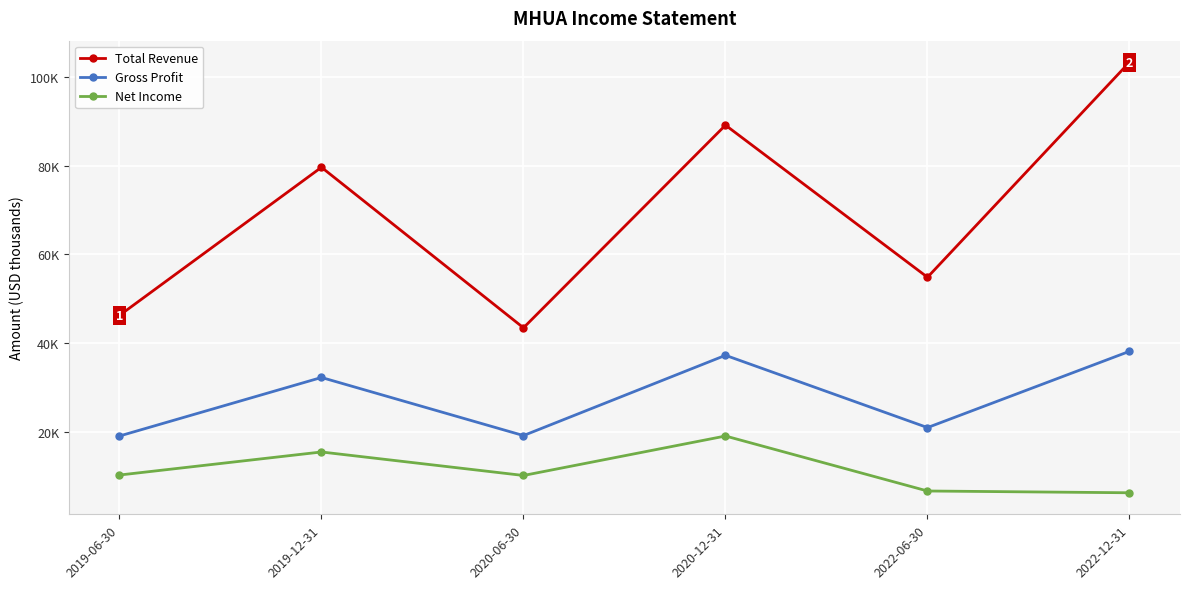

Reading left to right, what are all the values shown in this chart?

Total Revenue: 46200	79600	43400	89100	54800	103300
Gross Profit: 19000	32200	19100	37200	20900	38100
Net Income: 10200	15400	10100	19000	6600	6200